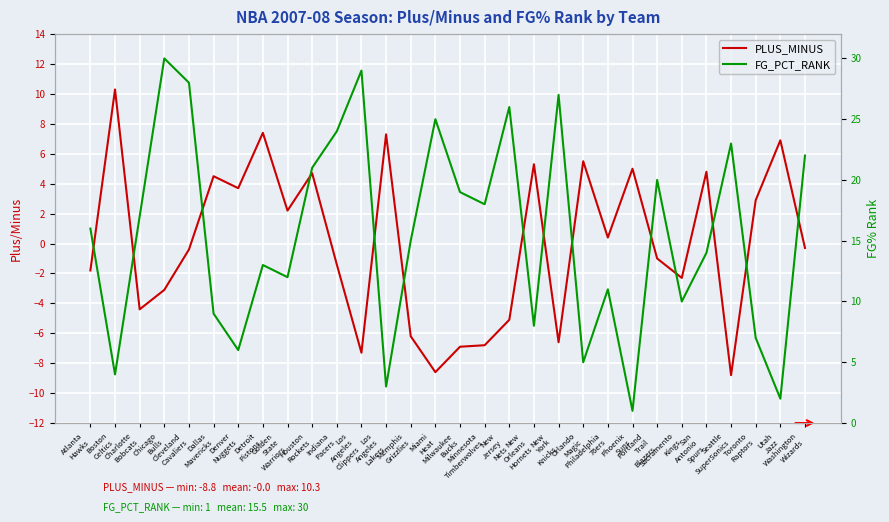

Which series has the widest spread of values?

FG_PCT_RANK